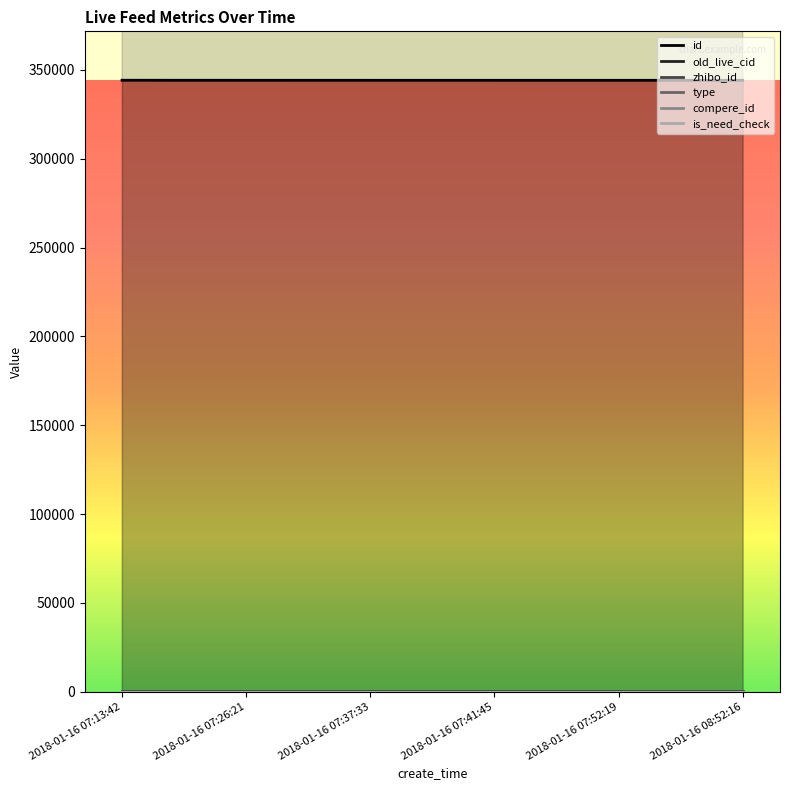

True or false: type has more than 0 points higher than both neighbors.

False